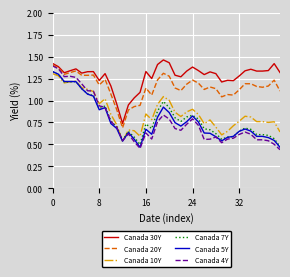

True or false: Canada 5Y and Canada 20Y intersect in this chart.

False